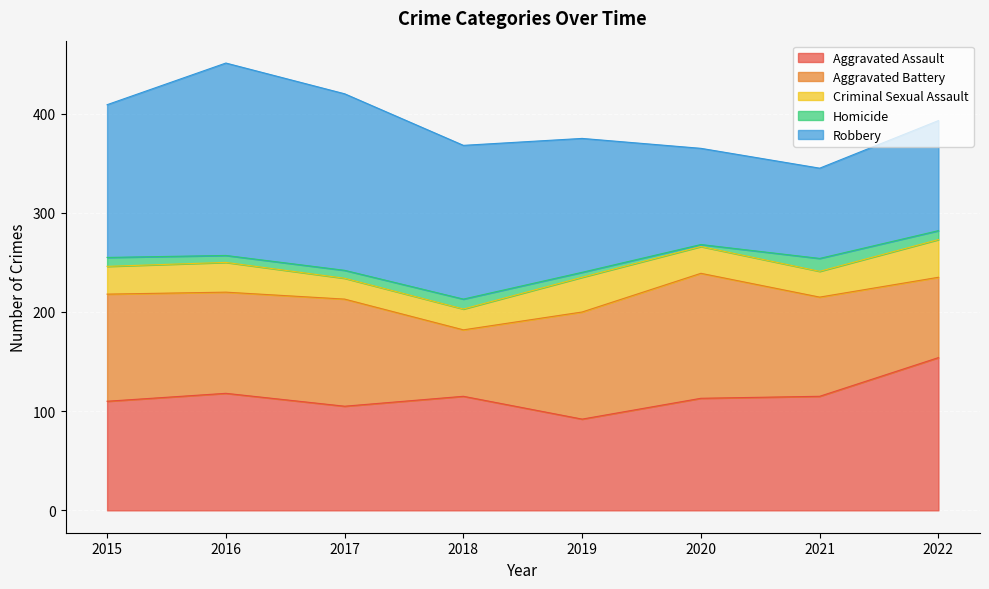

Rank the series by their maximum value, from highest to lowest.

Robbery, Aggravated Assault, Aggravated Battery, Criminal Sexual Assault, Homicide